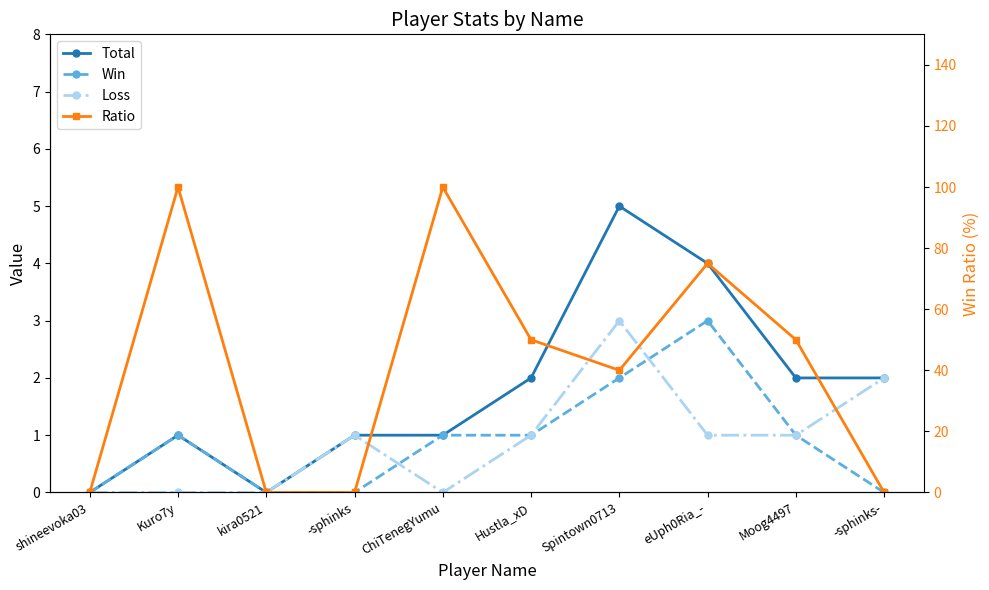

At how many categories does at least one series exceed 85?

2